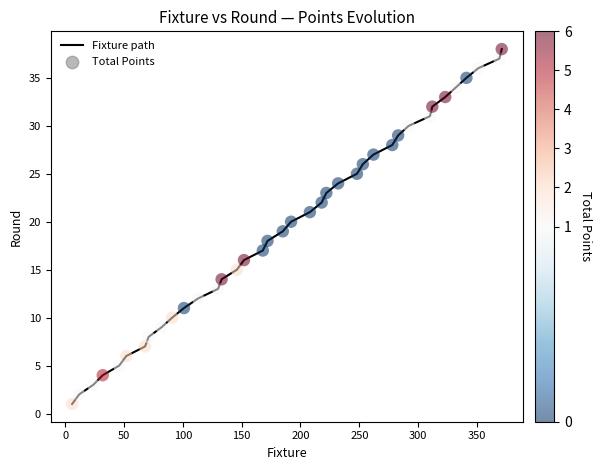

What is the difference between the maximum and minimum values?

37